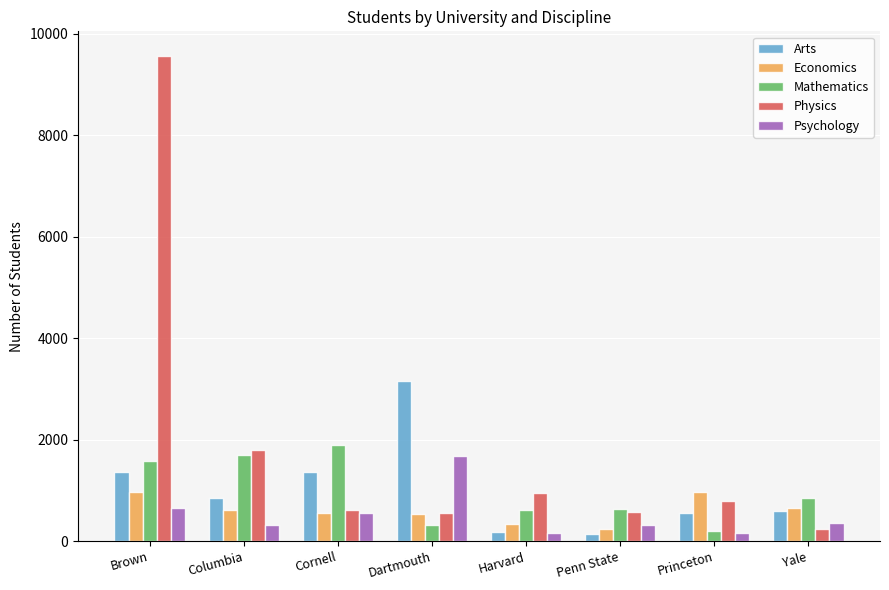

What is the total value across all series at Yale?

2694